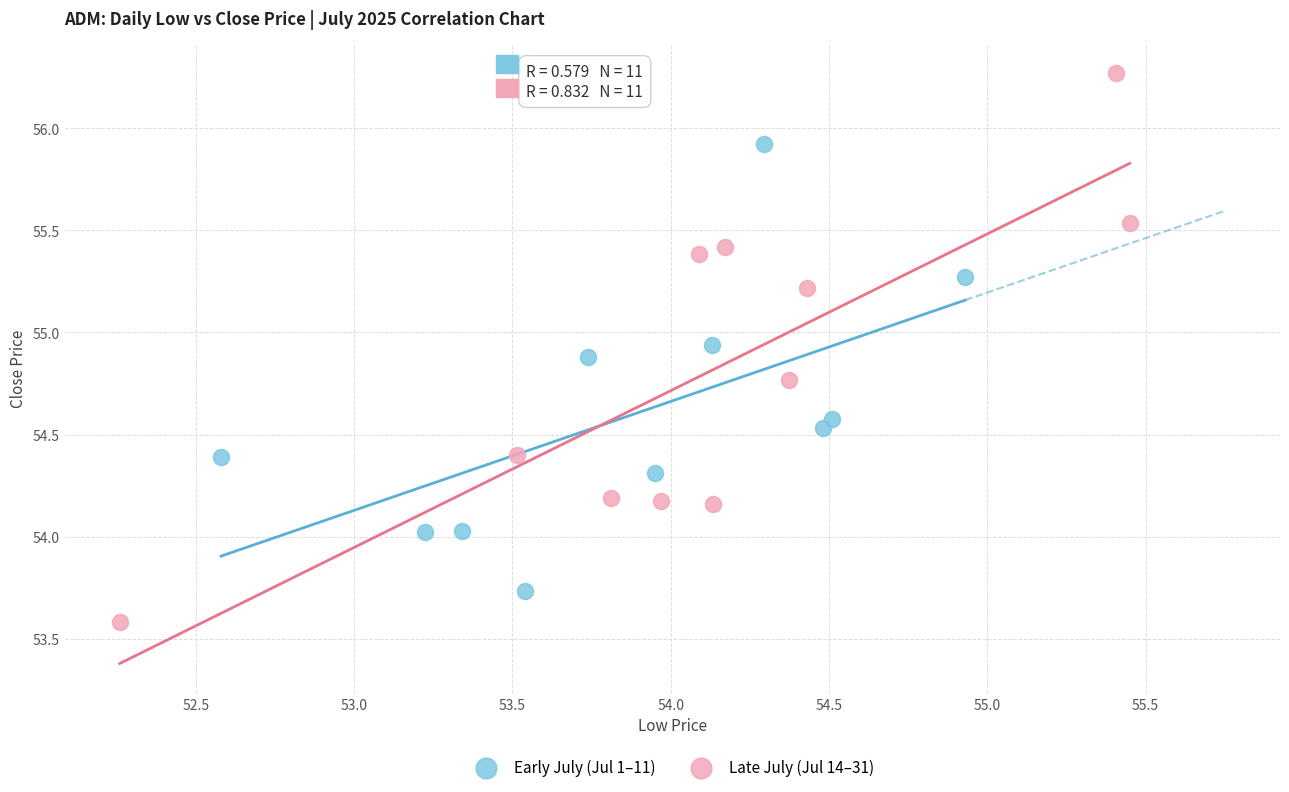

Which series reaches the minimum Y coordinate?

Late July (Jul 14–31)